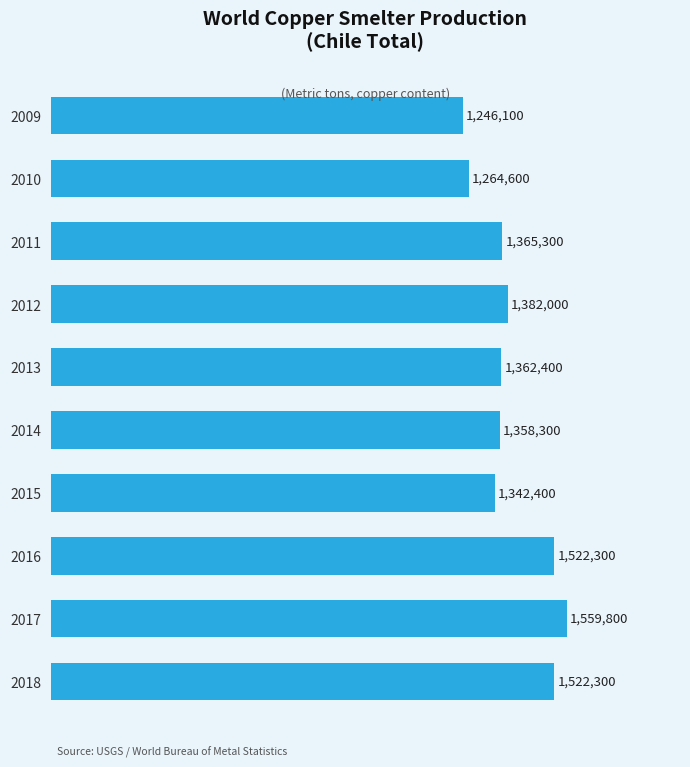

Are the bars horizontal?

Yes